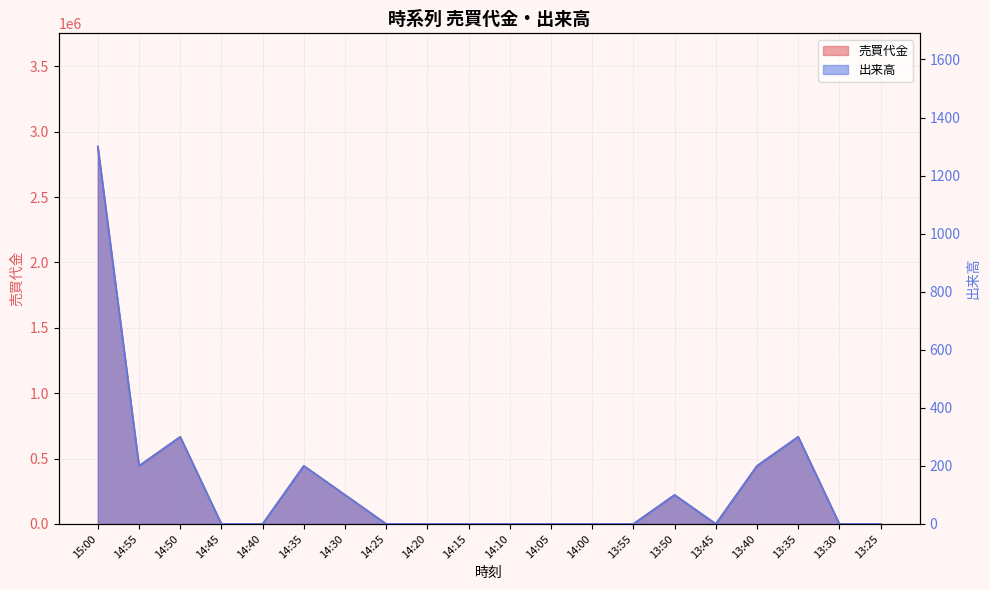

At which label is 出来高 closest to 650?

14:50